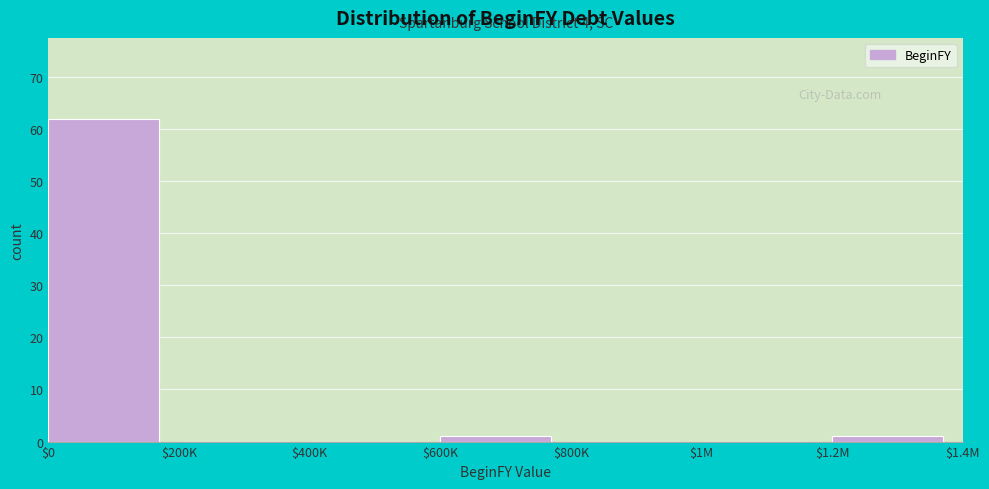

True or false: the data shows 0 at $400K.

True